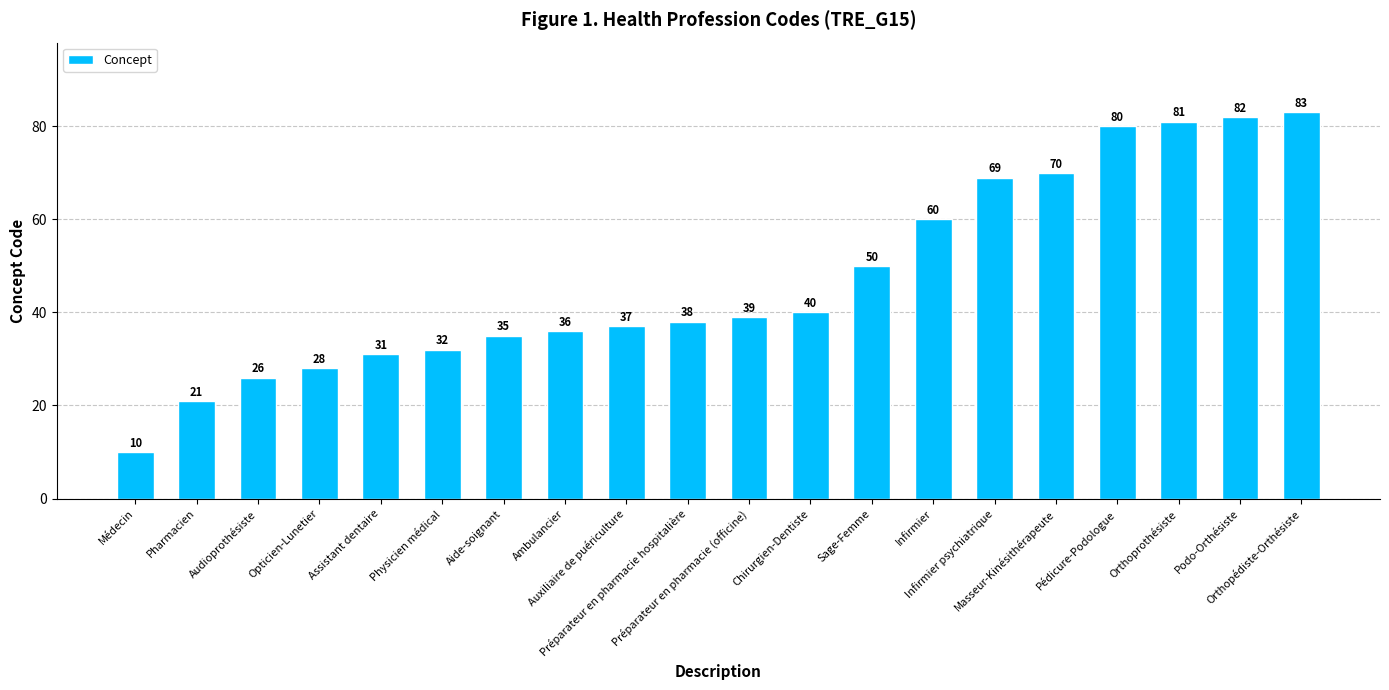

The chart shows a value of 32 at Physicien médical. True or false?

True